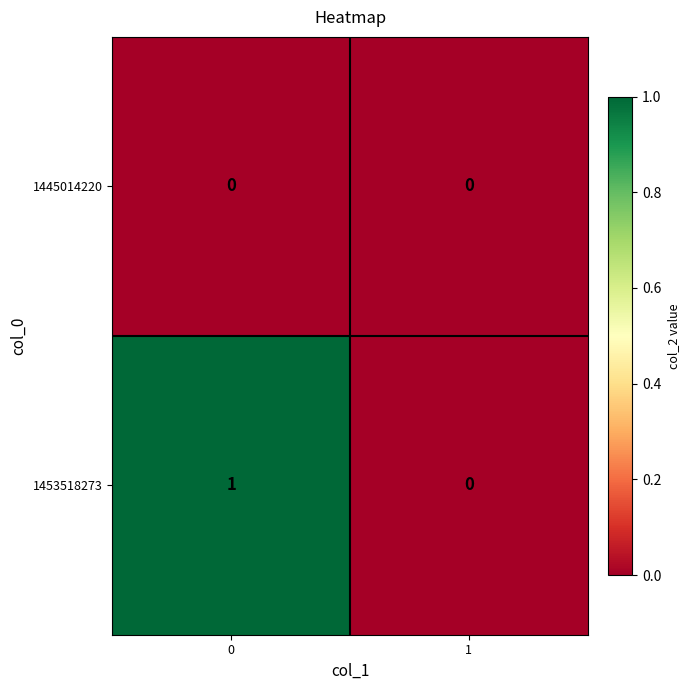

Which series has the largest total across all categories?

1453518273